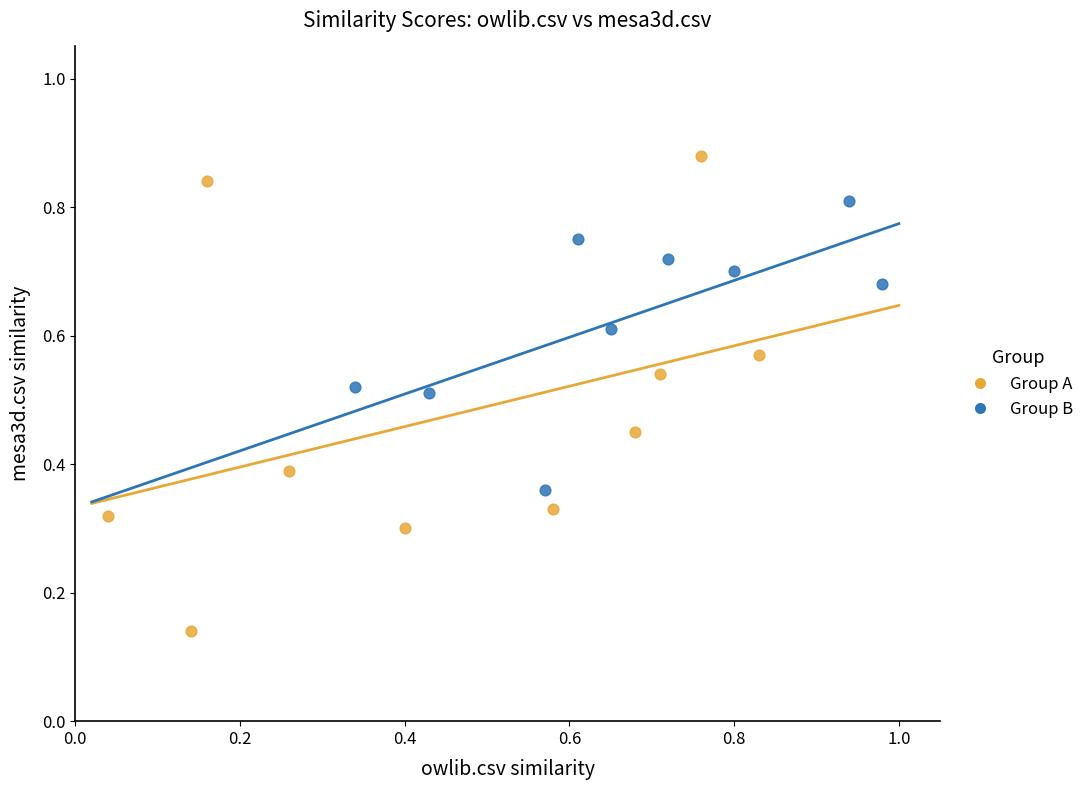

Which series has the largest Y range (max minus min)?

Group A